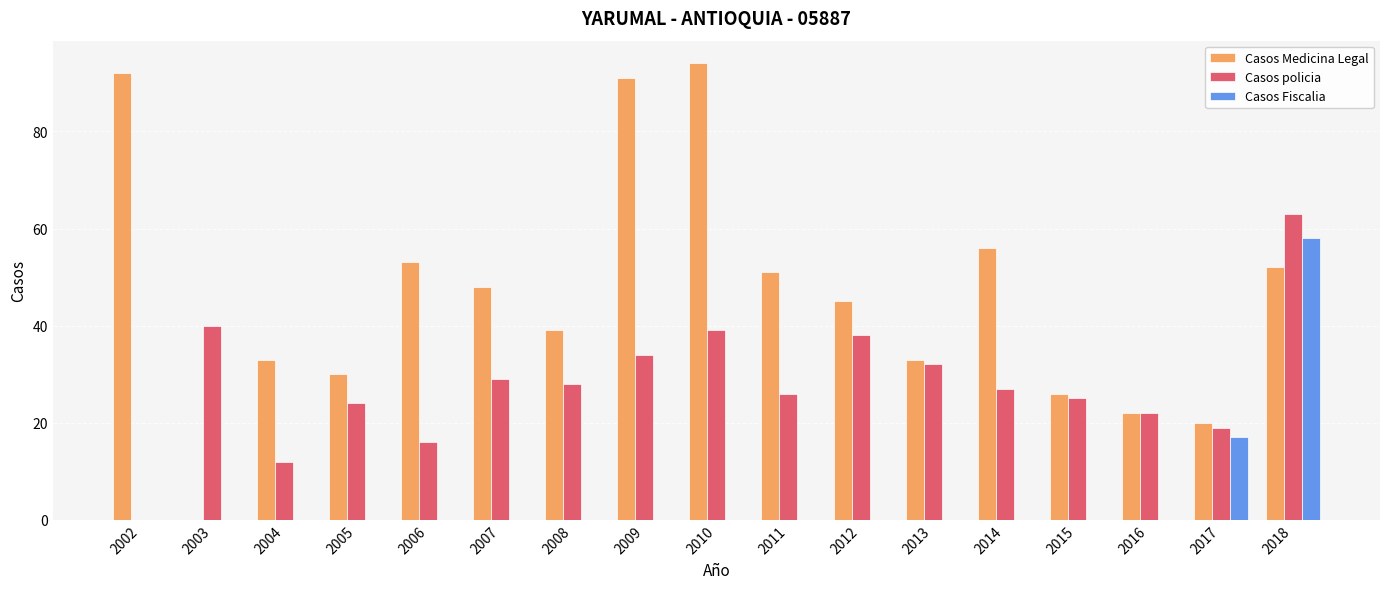

How many distinct data groups are displayed?

3